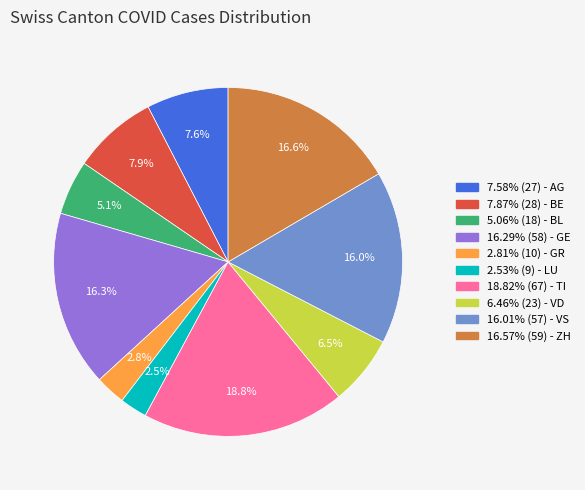

How many slices are in this pie chart?

10